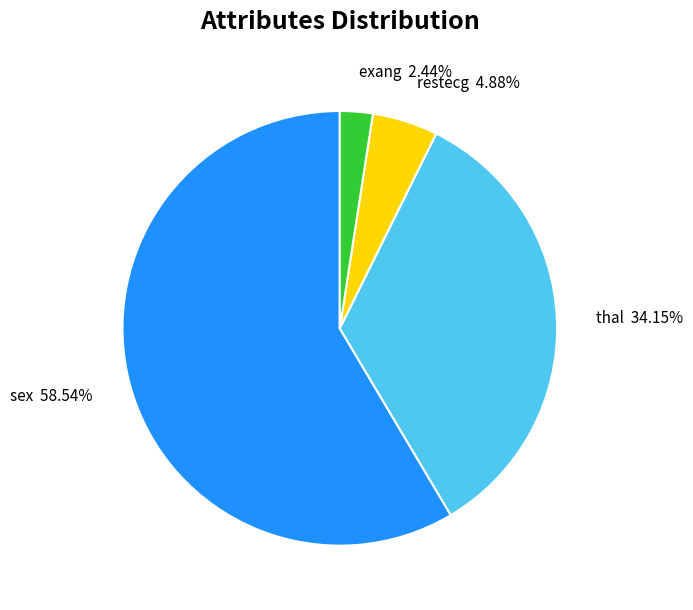

What is the total percentage of thal and exang?

36.6%